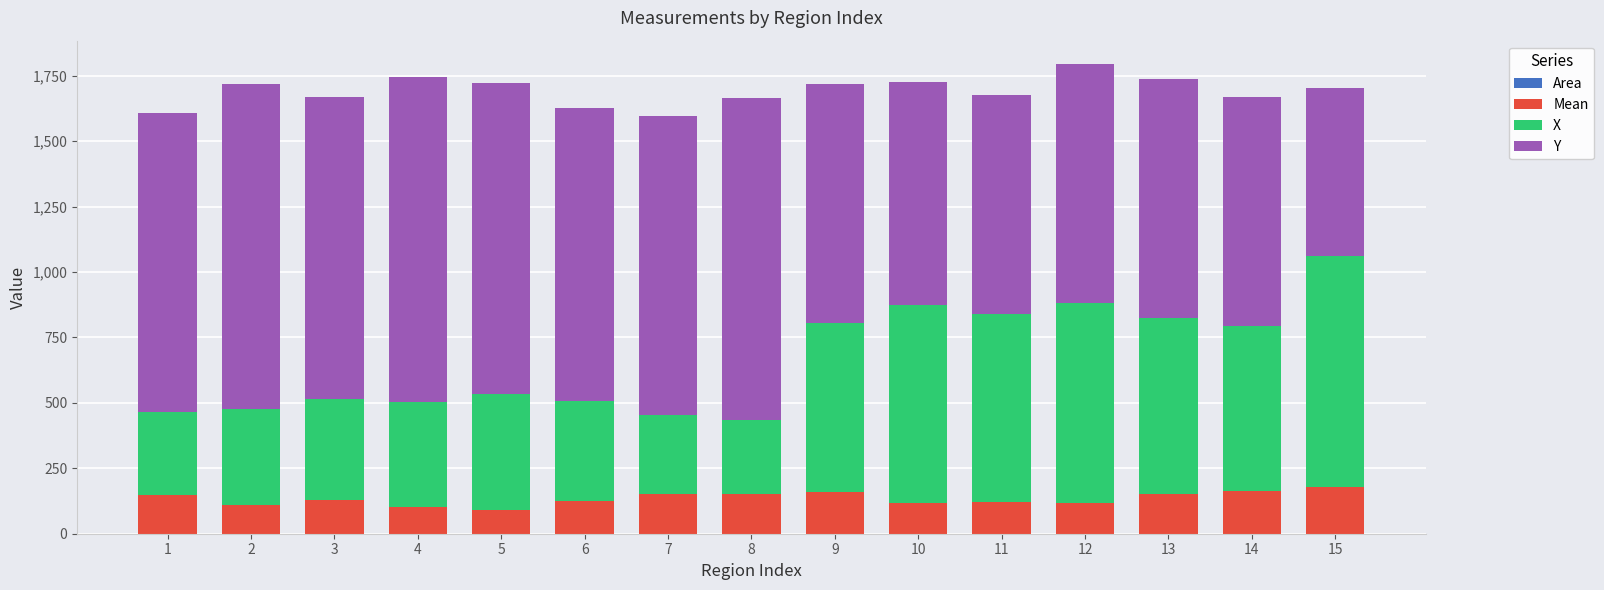

What is the maximum value for Mean?

179.0